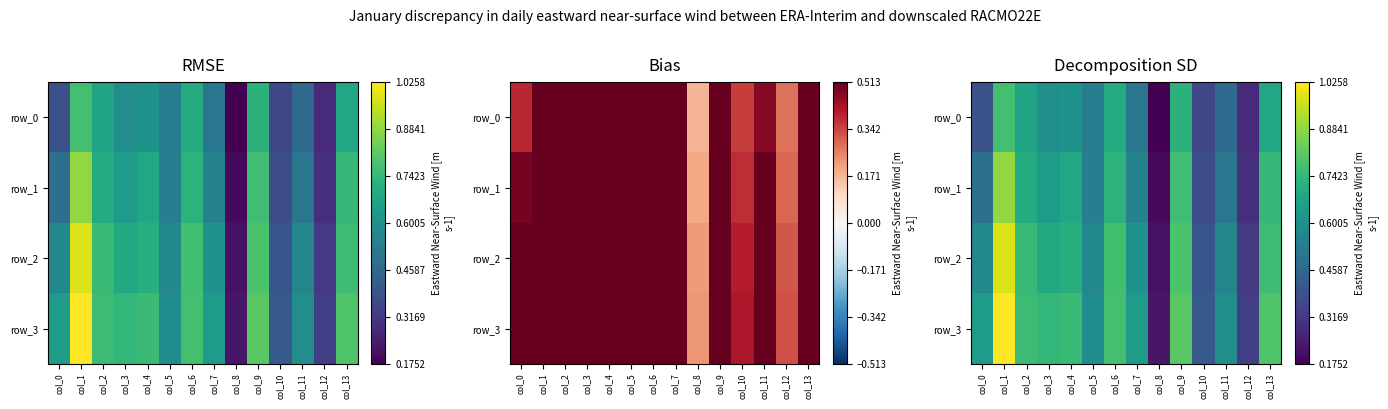

Reading left to right, transcribe all the data shown in this chart.

row_0: 0.4	0.8	0.7	0.6	0.6	0.5	0.7	0.5	0.2	0.7	0.4	0.5	0.3	0.7
row_1: 0.5	0.9	0.7	0.6	0.7	0.5	0.7	0.6	0.2	0.8	0.4	0.5	0.3	0.7
row_2: 0.6	1.0	0.7	0.7	0.7	0.6	0.8	0.6	0.2	0.8	0.4	0.6	0.3	0.8
row_3: 0.6	1.0	0.8	0.7	0.8	0.6	0.8	0.6	0.2	0.8	0.4	0.6	0.3	0.8